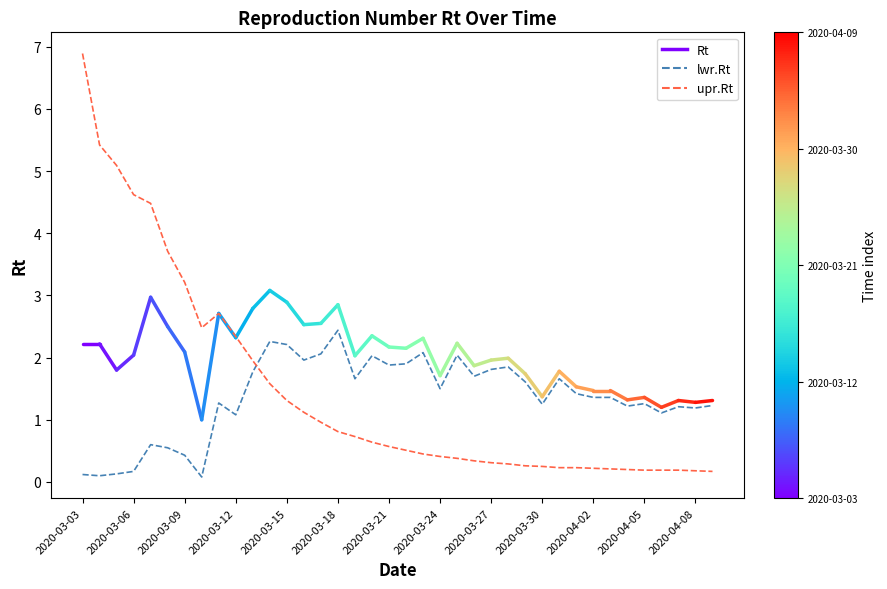

List the series in order of their peak value, lowest first.

lwr.Rt, upr.Rt